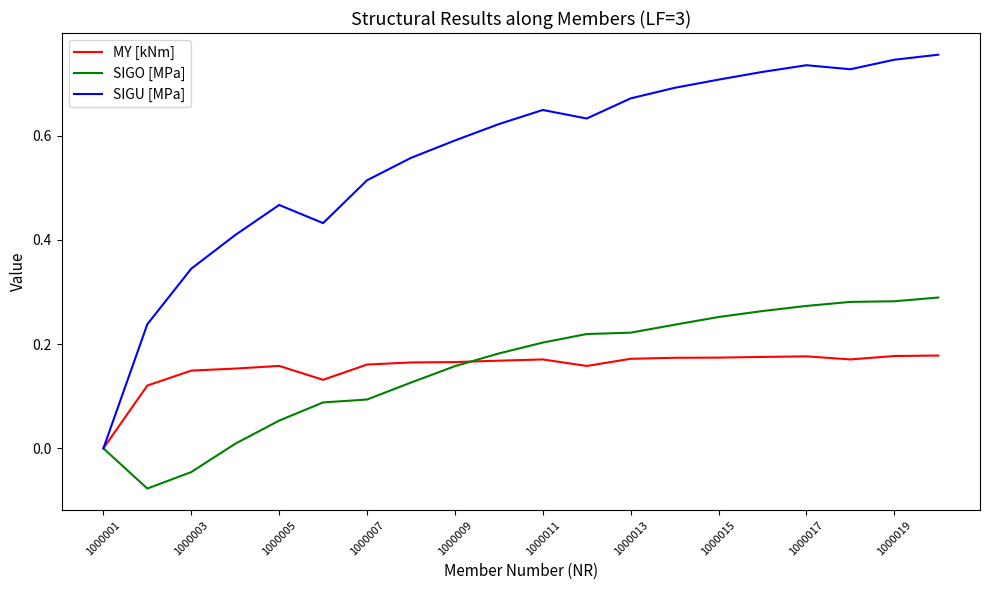

Rank the series by their maximum value, from highest to lowest.

SIGU [MPa], SIGO [MPa], MY [kNm]